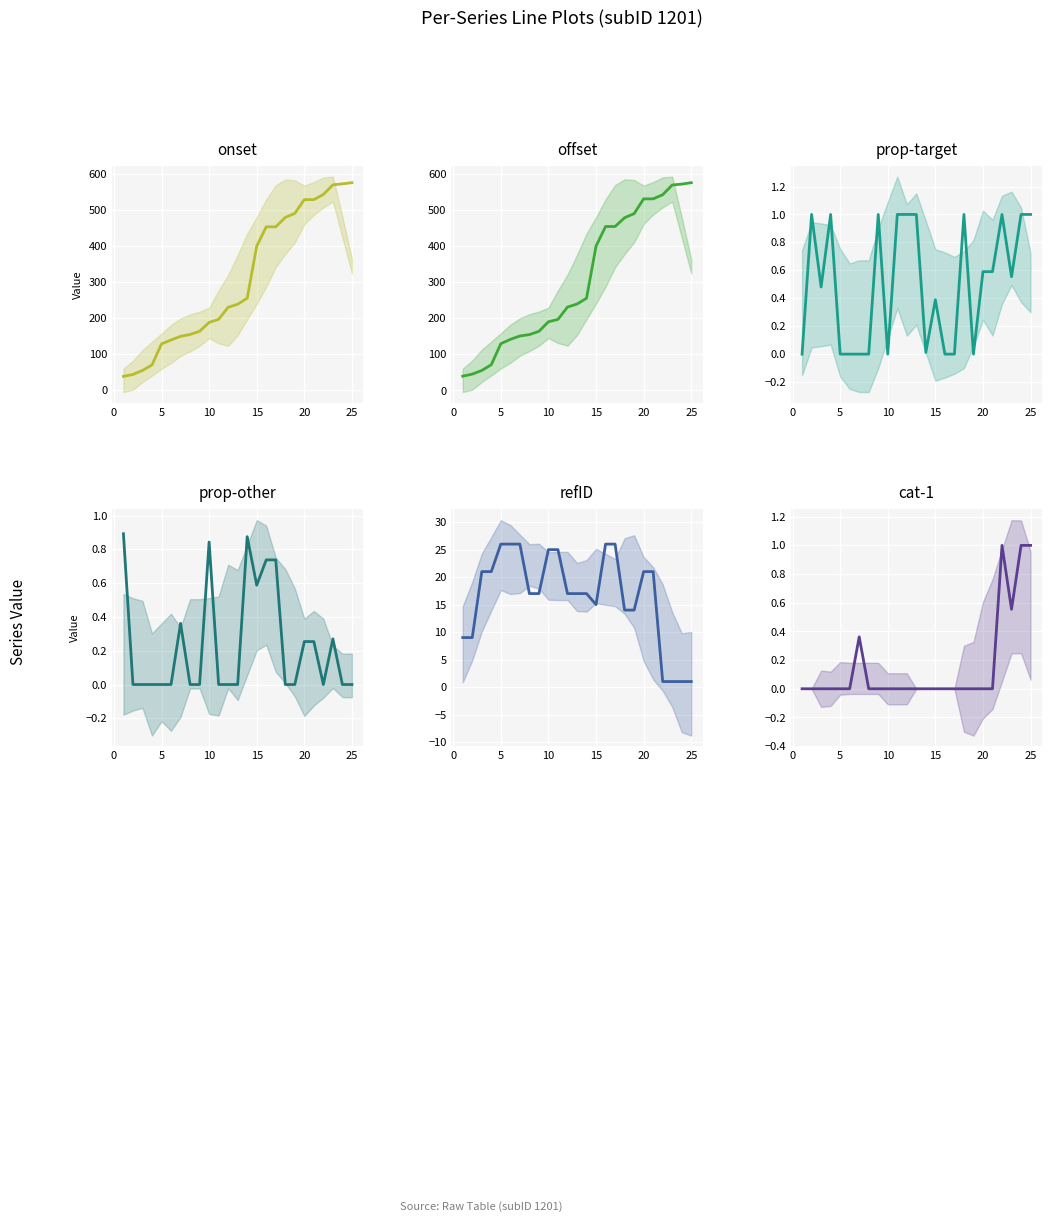

How many values in the onset series exceed 237?

13